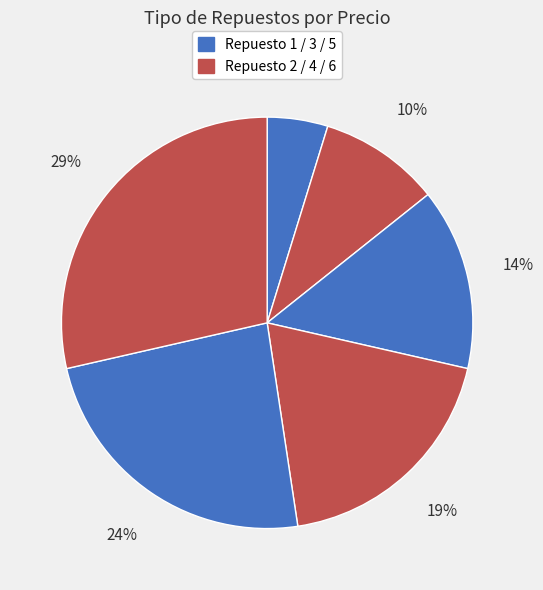

How many segments does this pie chart have?

6